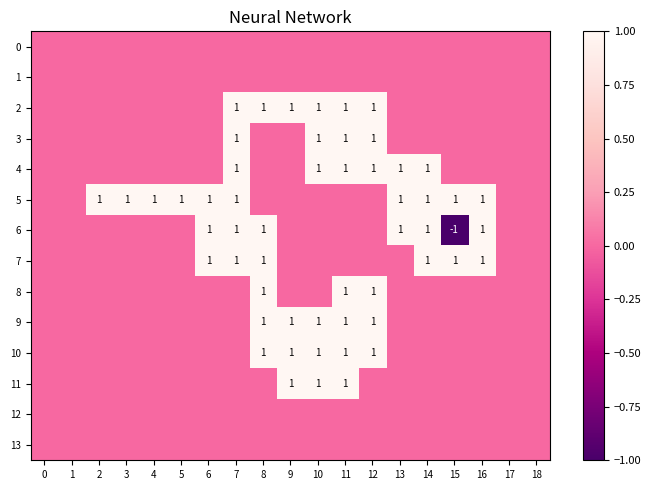

True or false: 6 has a value of 1 at 16.

True